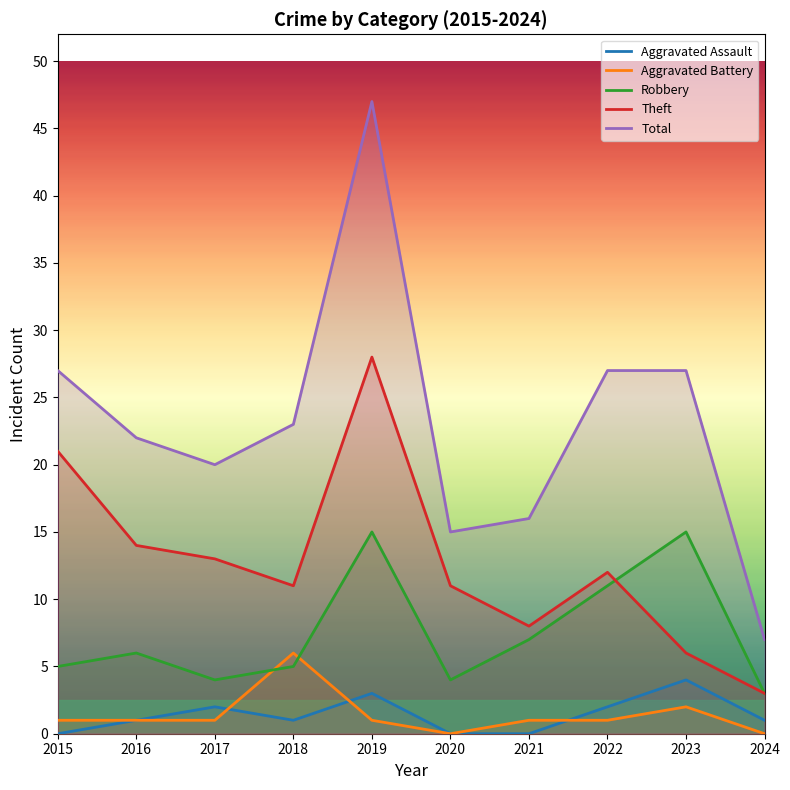

Where is the first local maximum for Robbery?

2016